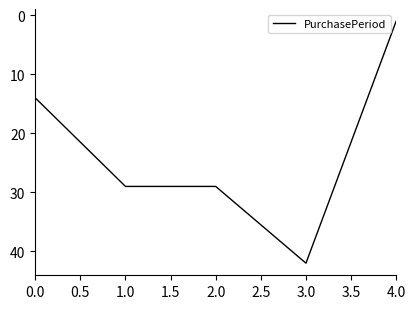

What position from the right is 4.0?

1